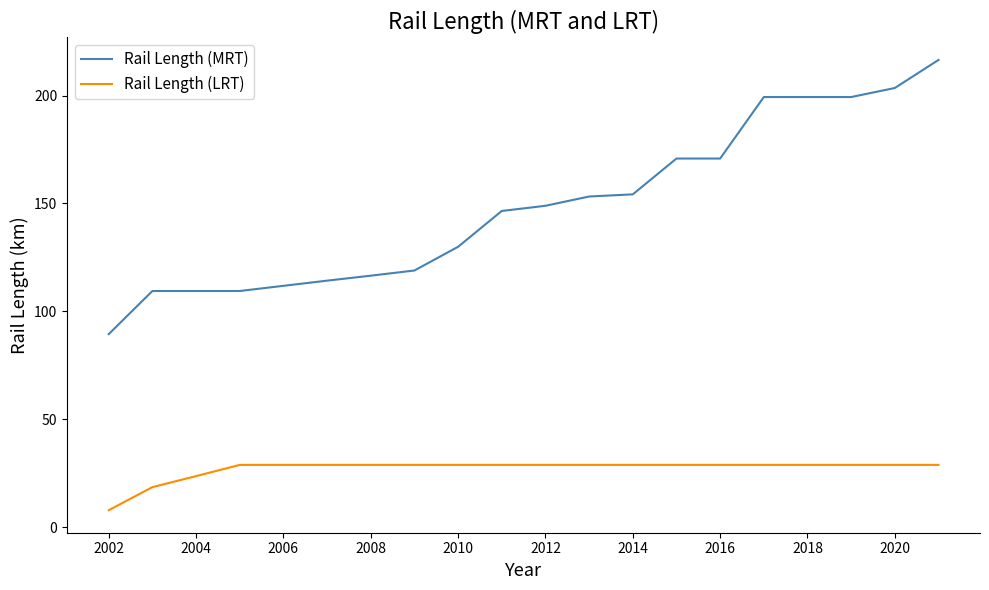

Which series has the widest spread of values?

Rail Length (MRT)